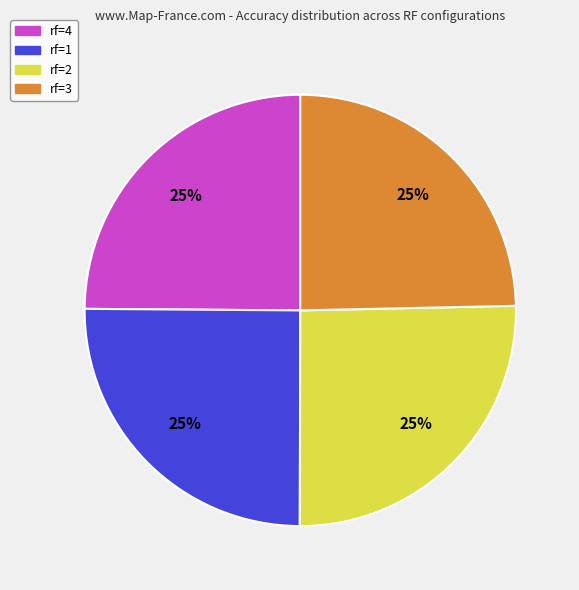

Does any single category account for the majority?

No